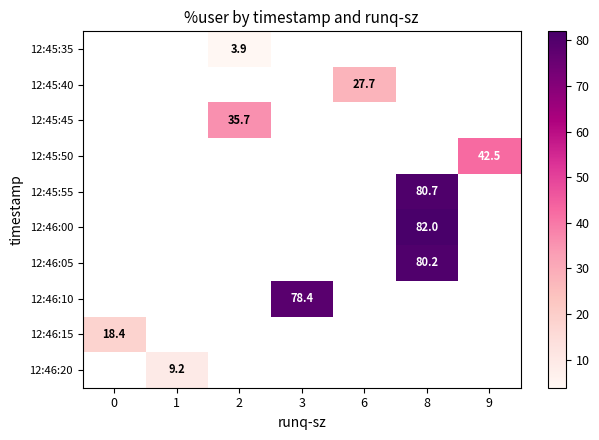

How many data points does each series have?

7